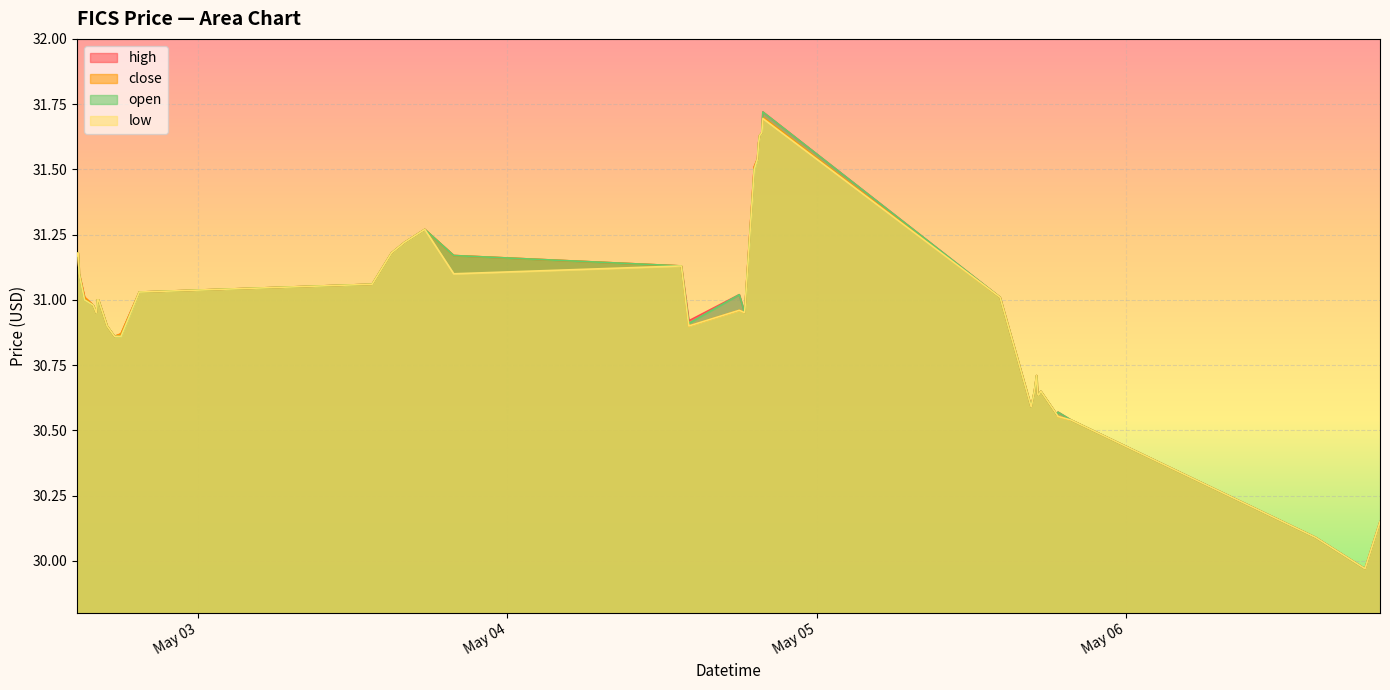

At which label is close closest to 30?

2022-05-06 18:35